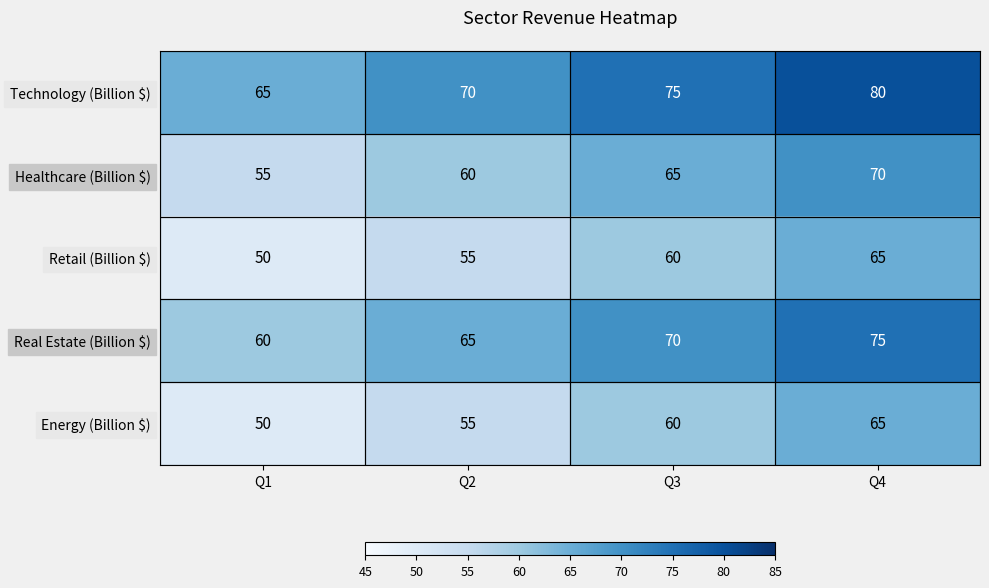

Rank the categories by Technology (Billion $) value from lowest to highest.

Q1, Q2, Q3, Q4